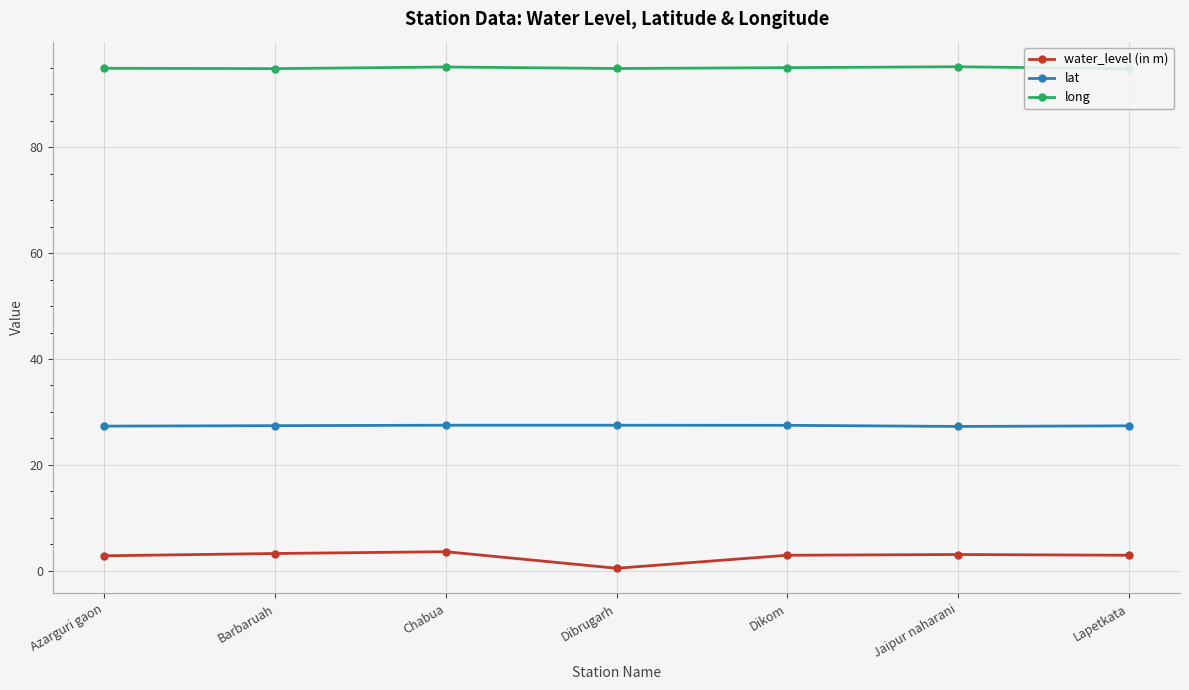

Is it true that lat equals 27.5 at Chabua?

True